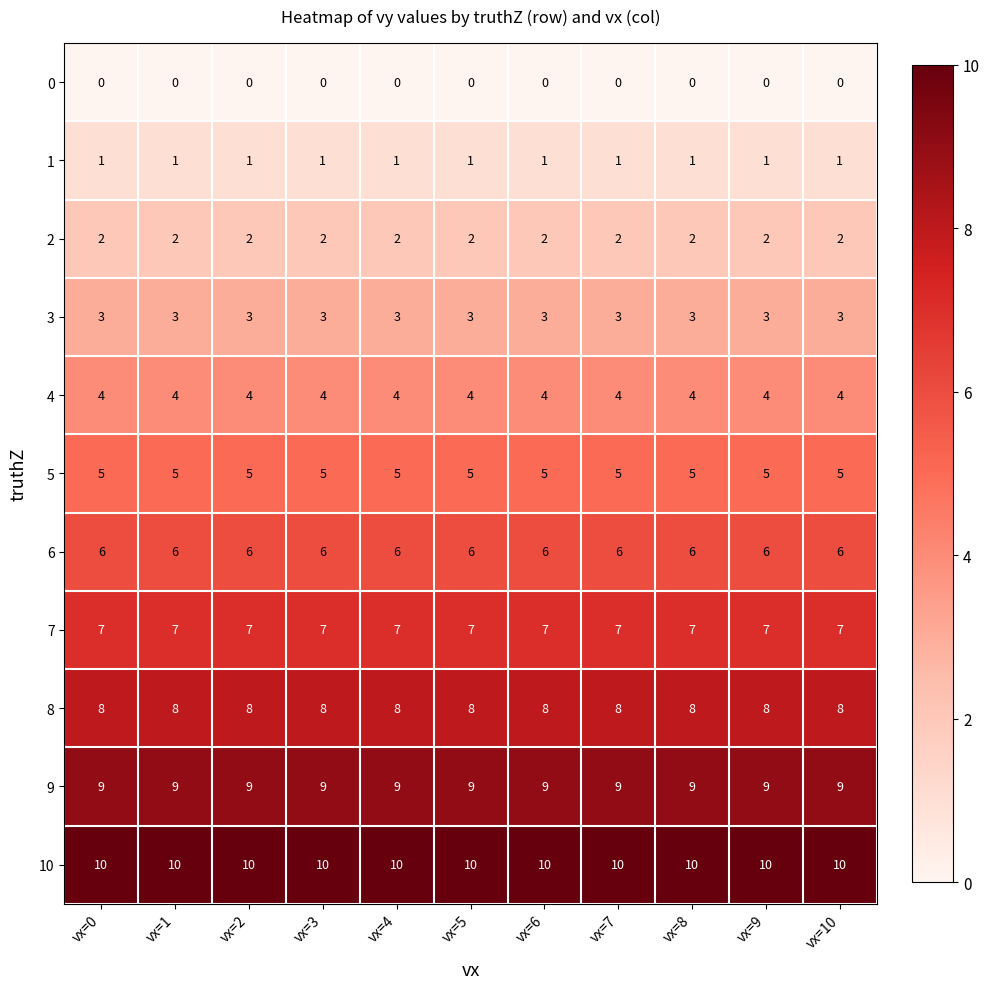

Count the number of data series in this chart.

11